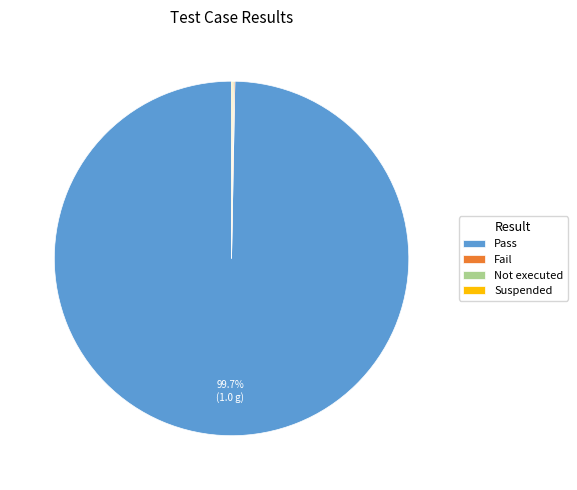

To the nearest percent, what percentage of the pie is Pass?

100%